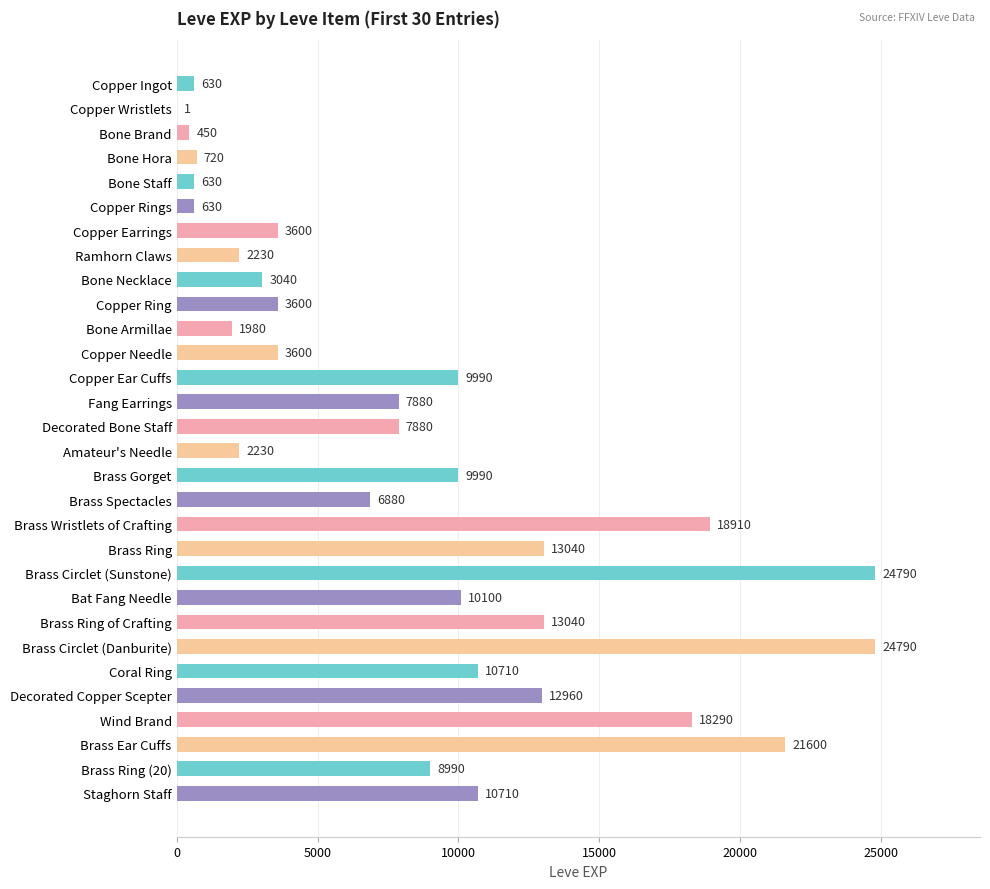

What is the sum of all values?

253891